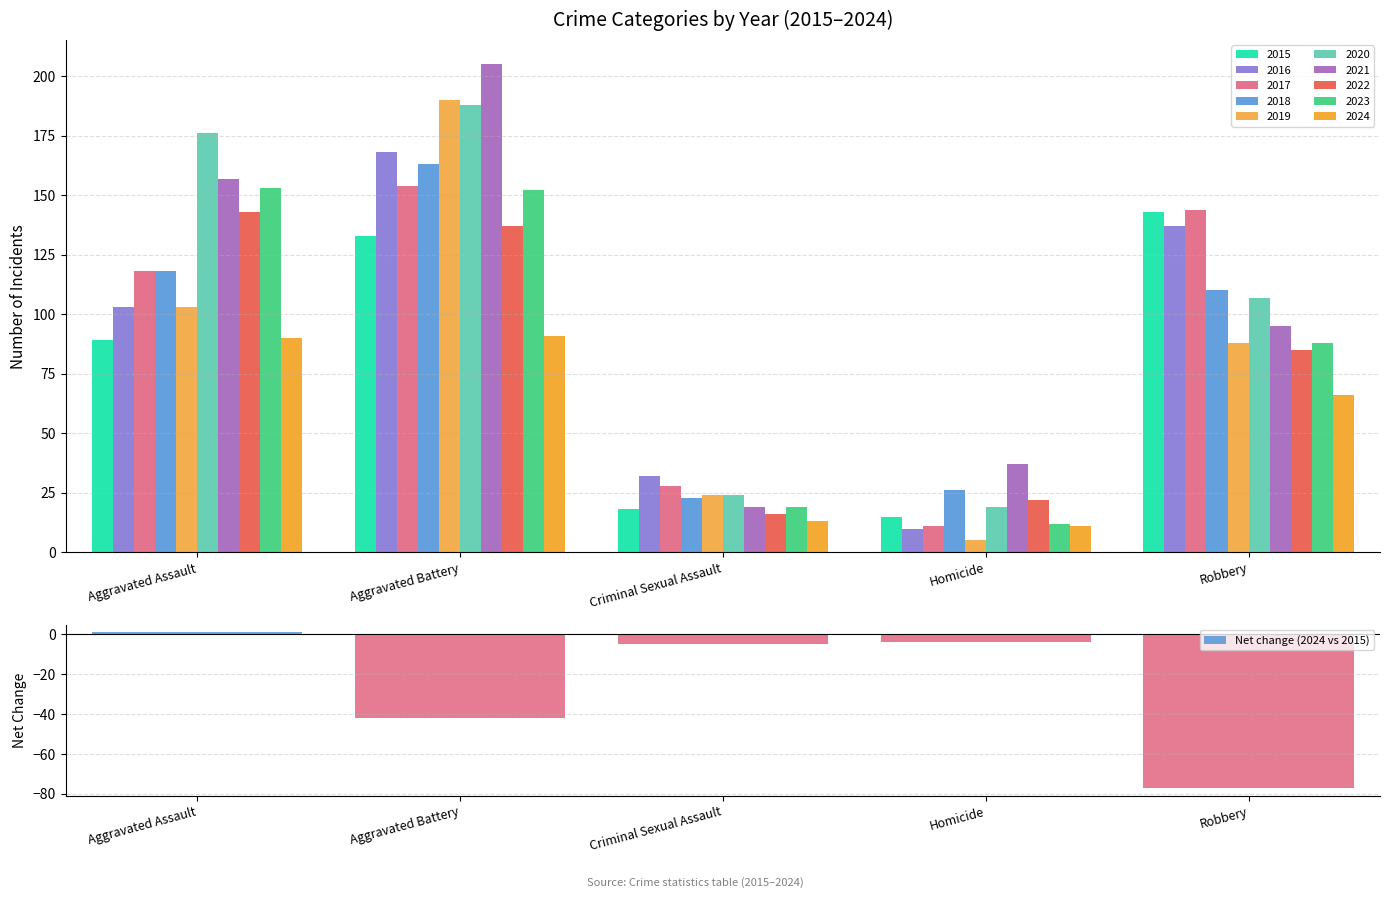

True or false: the data shows -8 at Criminal Sexual Assault.

False